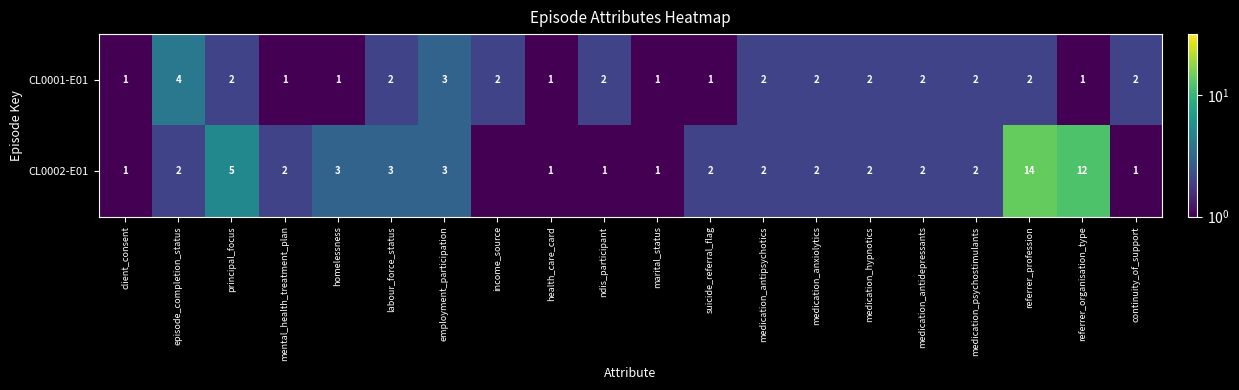

What is the total value across all series at principal_focus?

7.0